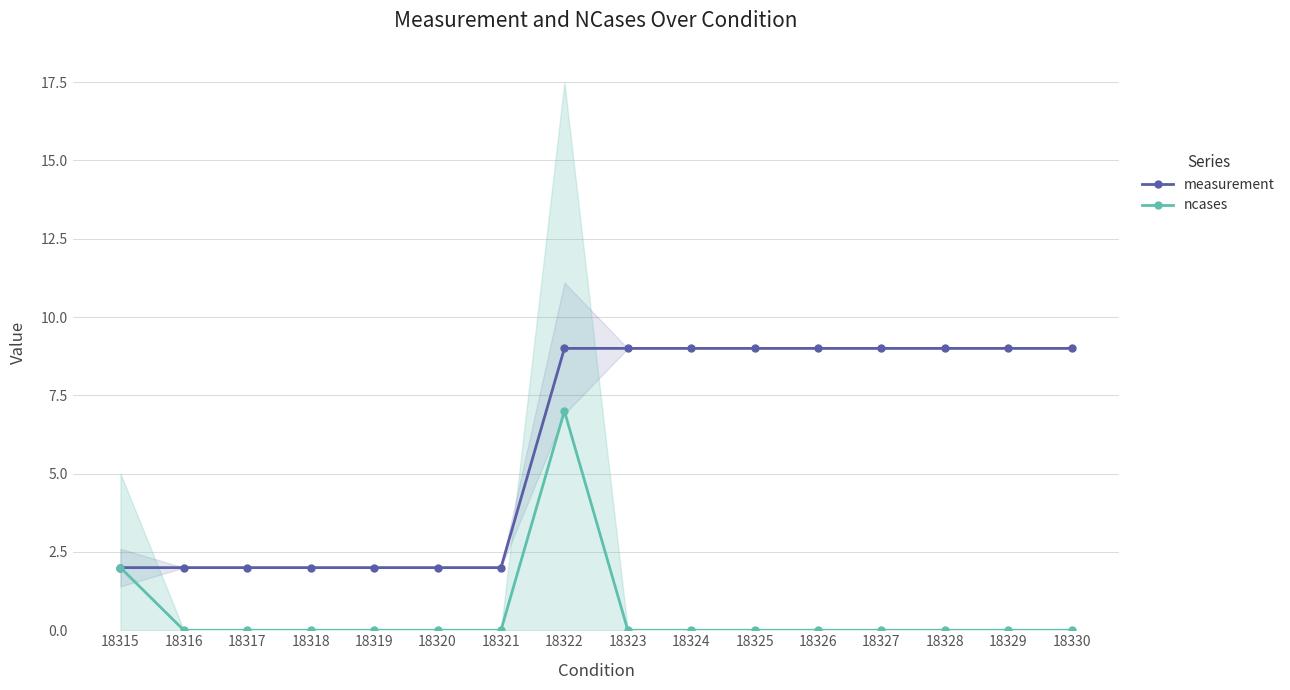

True or false: ncases has a value of 7 at 18322.

True